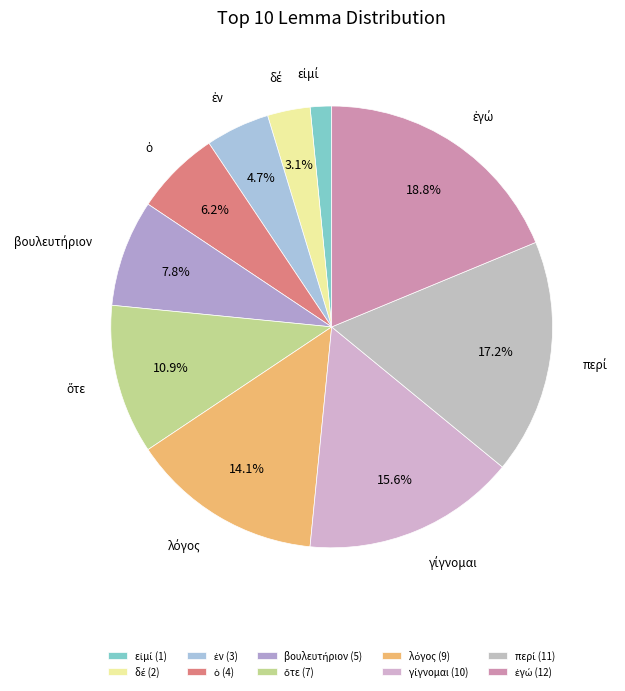

To the nearest percent, what is the difference between the περί and ἐν slice percentages?

12%